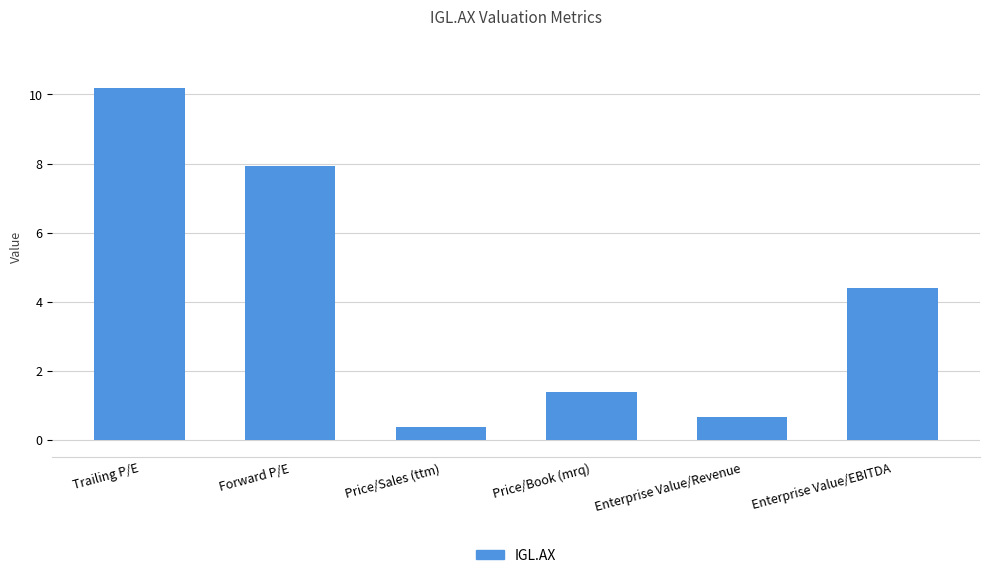

Does the chart contain any negative values?

No